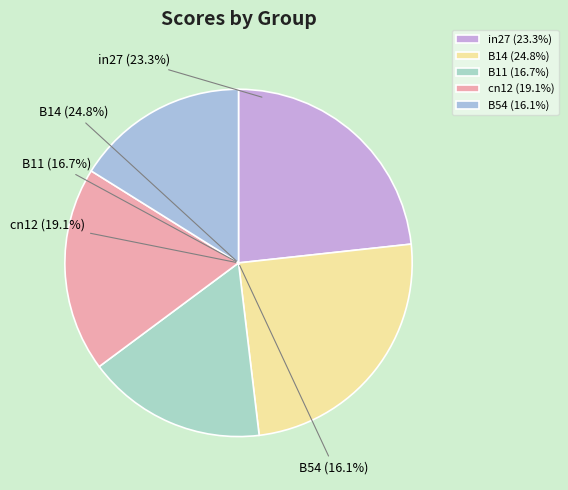

To the nearest percent, what is the difference between the B14 and cn12 slice percentages?

6%